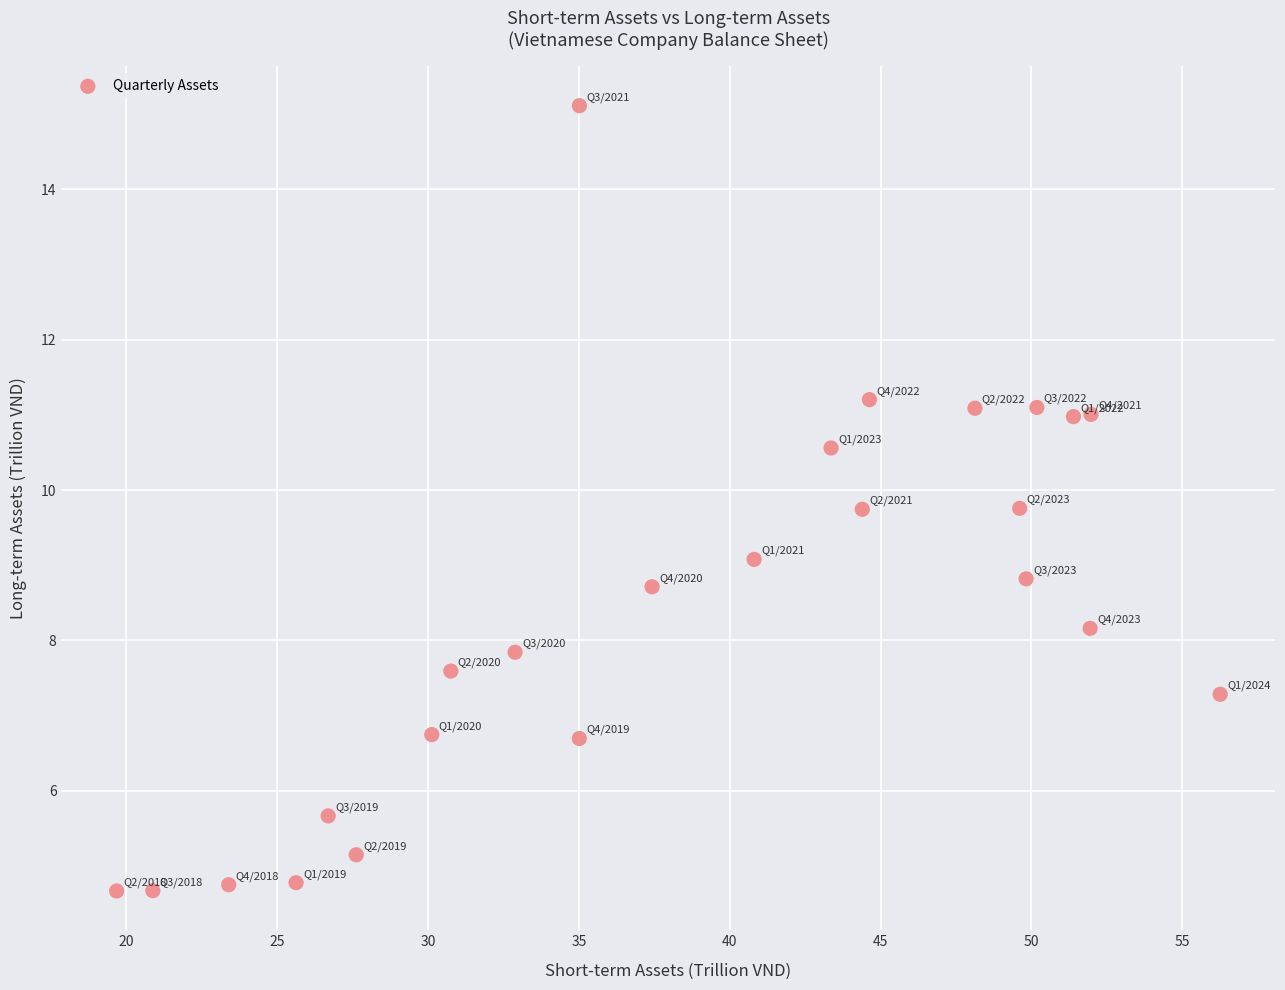

How many data points are displayed?

24